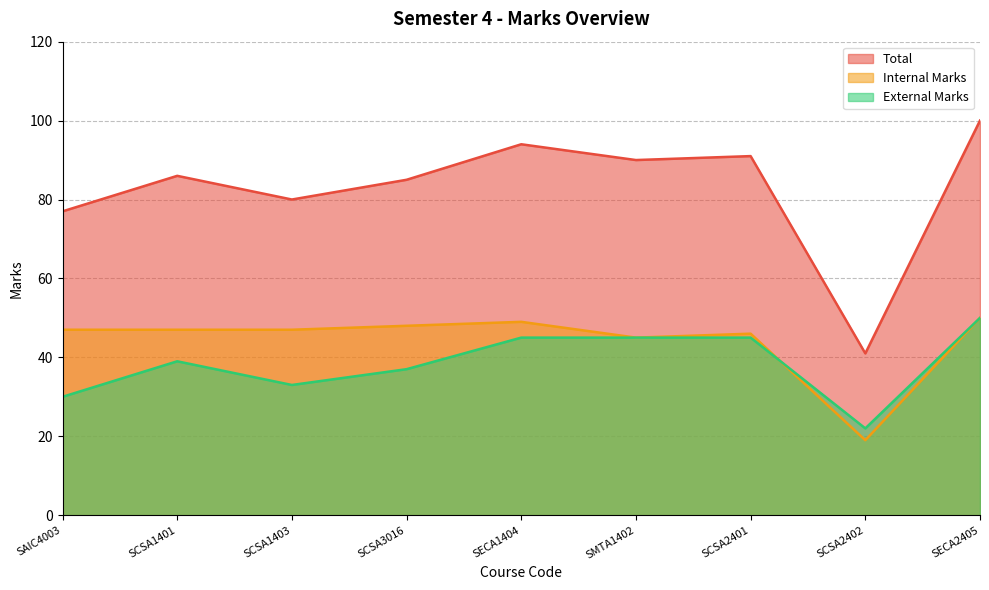

Where is External Marks nearest to the value 36?

SCSA3016